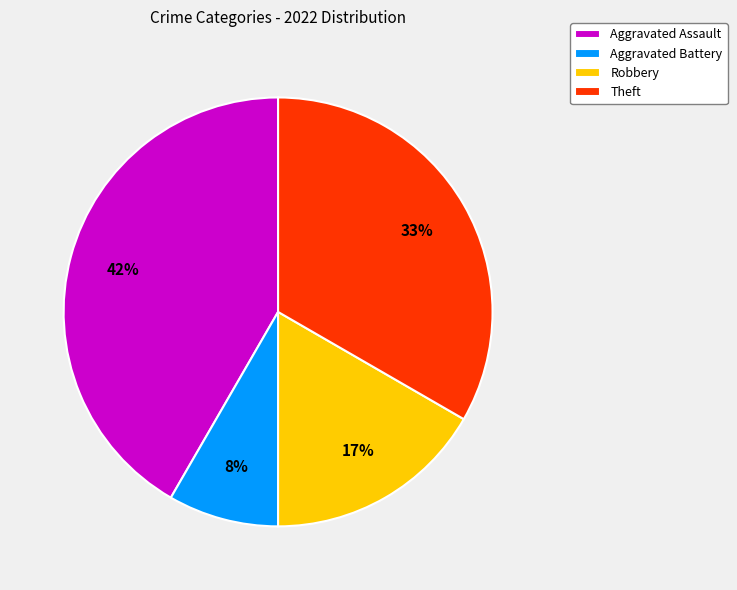

Is the sum of Theft and Aggravated Assault greater than half?

Yes